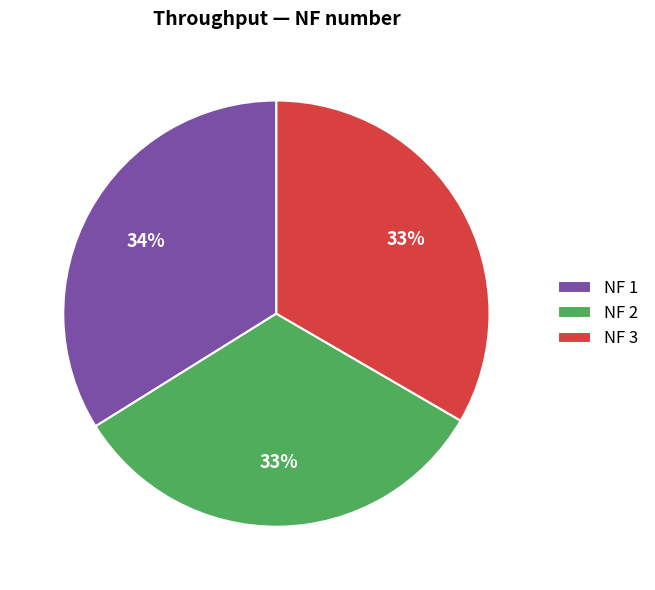

Does NF 1 account for over 50% of the chart?

No